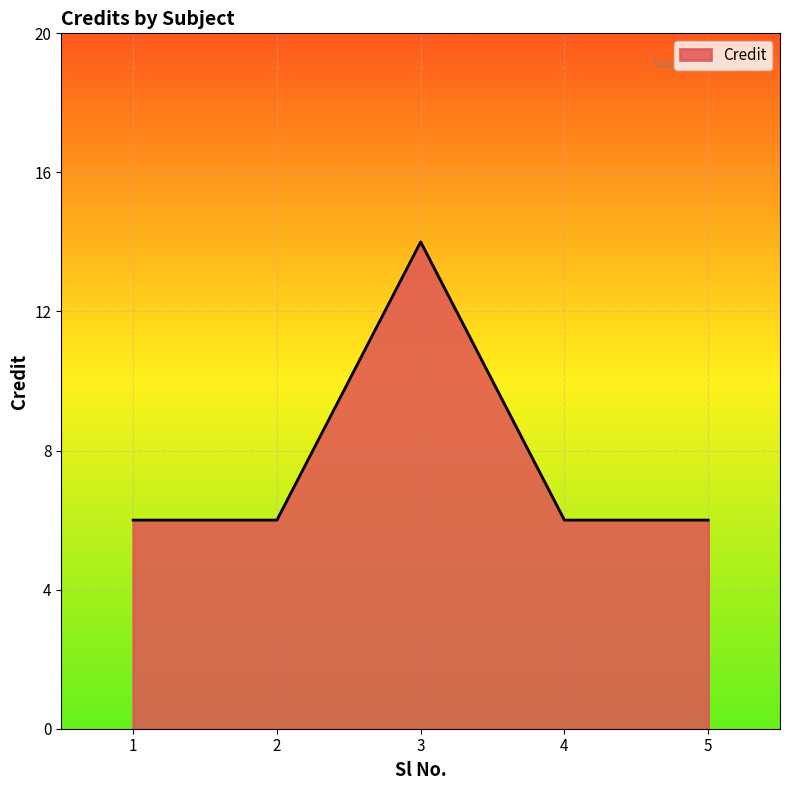

What is the difference between the maximum and minimum values?

8